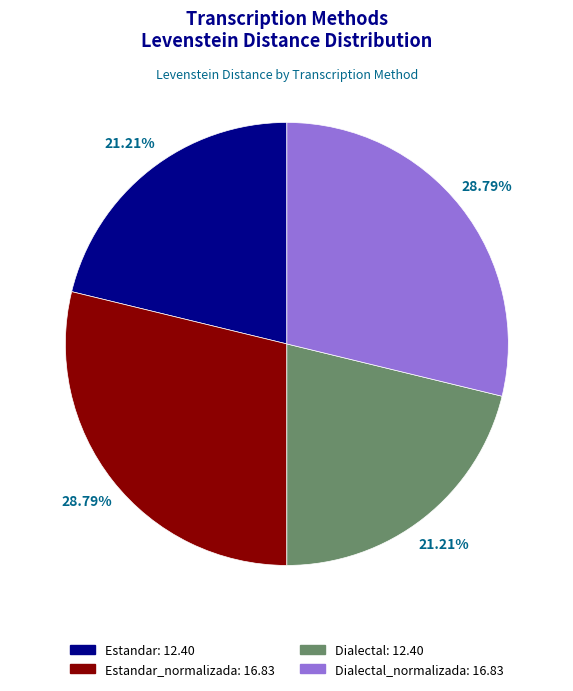

Is there any slice that represents more than half of the pie?

No